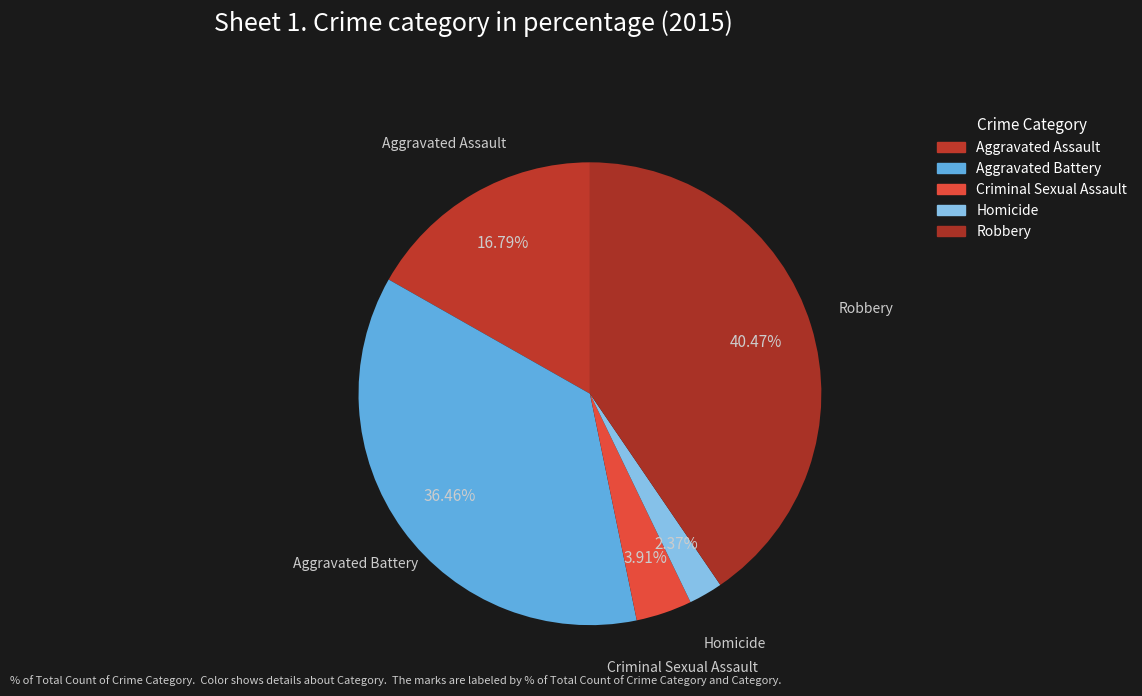

To the nearest percent, what portion does Aggravated Assault represent?

17%